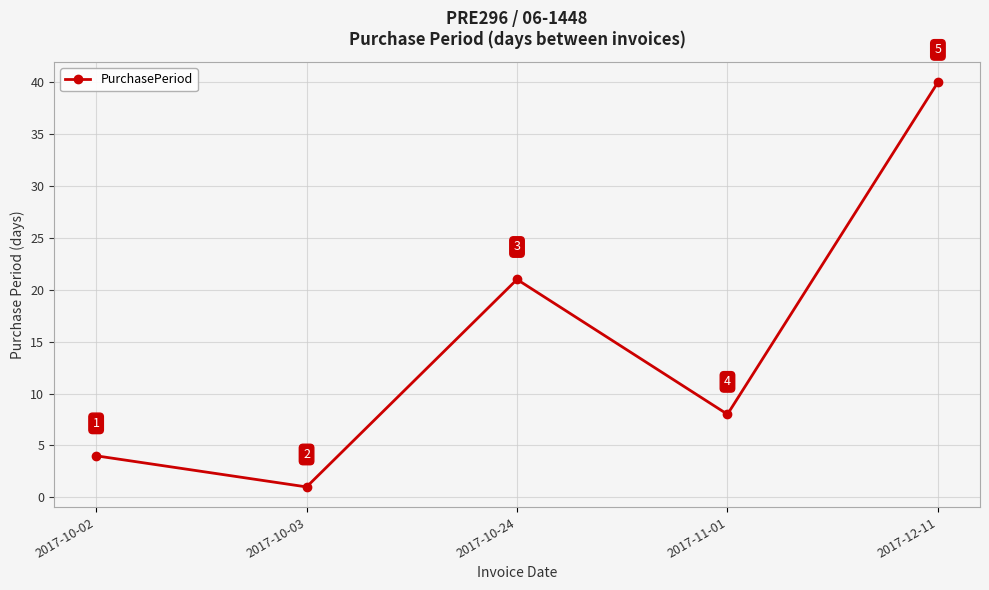

Reading right to left, transcribe all the data shown in this chart.

40	8	21	1	4